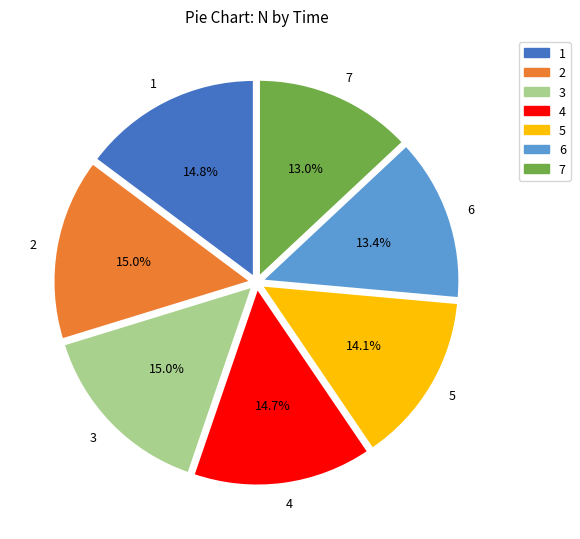

Does any single category account for the majority?

No